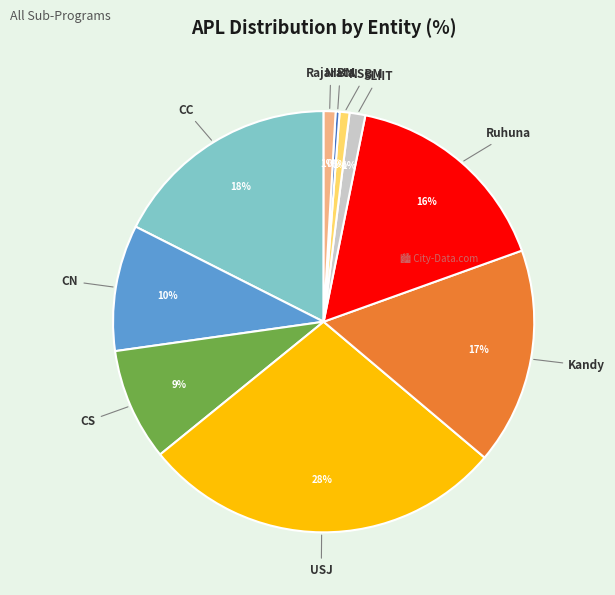

To the nearest percent, what is the combined percentage of CS and USJ?

37%